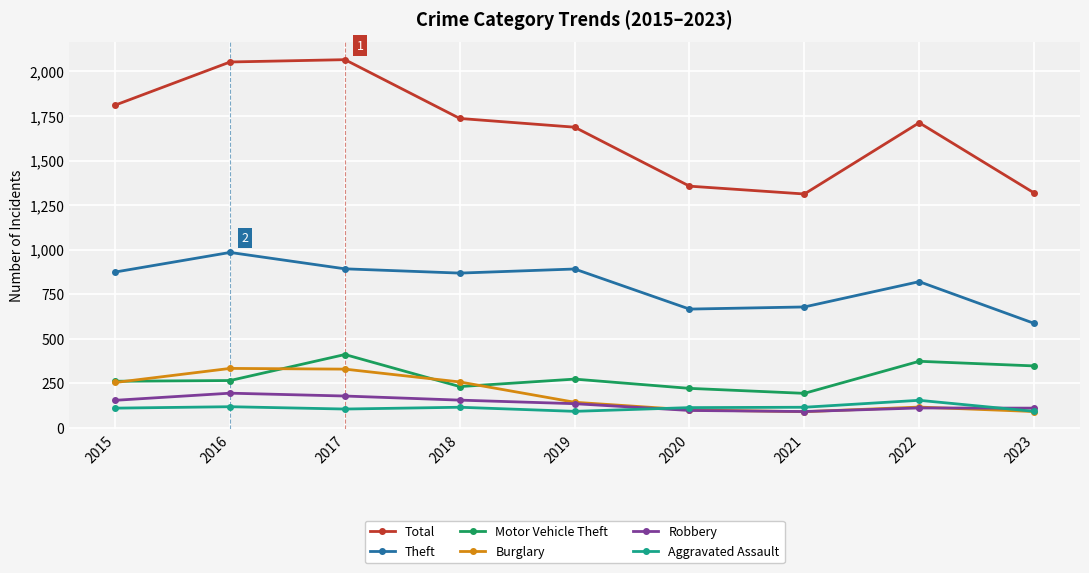

True or false: Theft has a value of 586 at 2023.

True